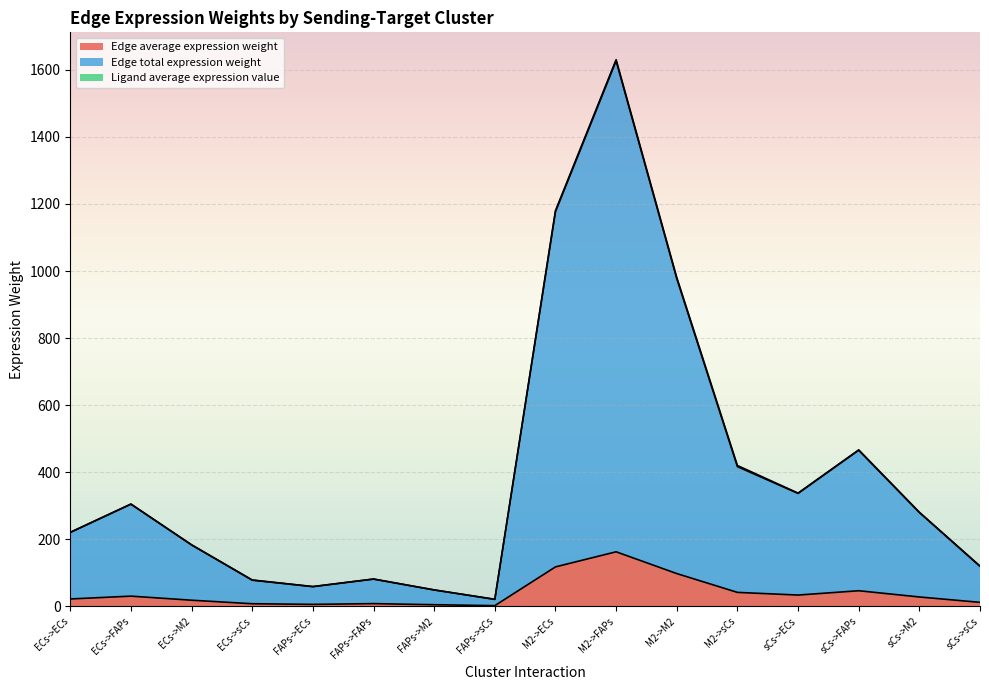

True or false: Edge total expression weight and Edge average expression weight intersect in this chart.

False